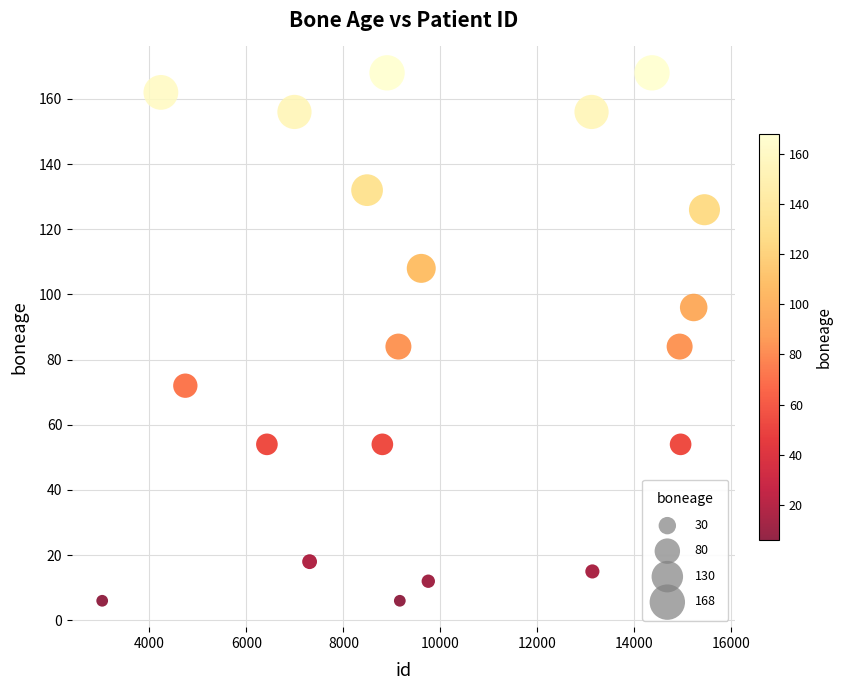

What is the range of Y values (max minus min)?

162